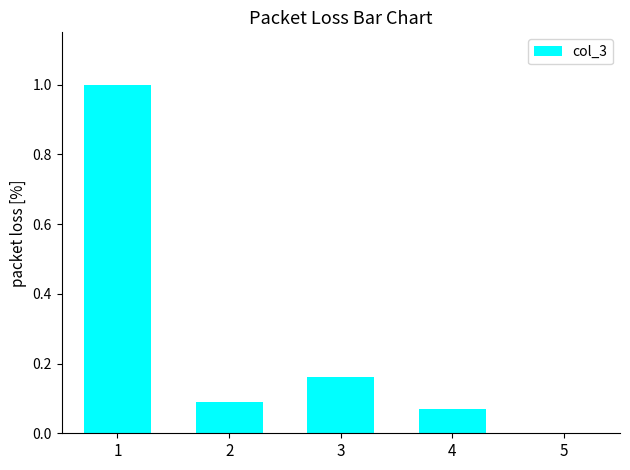

True or false: the data shows 1.0 at 1.

True